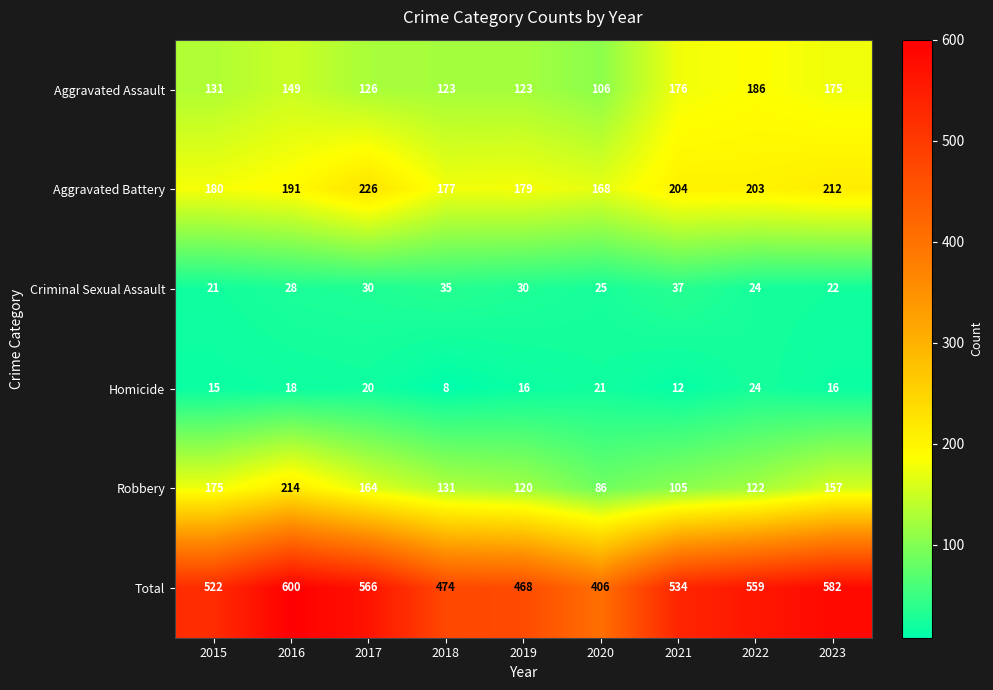

What is the total value across all series at 2023?

1164